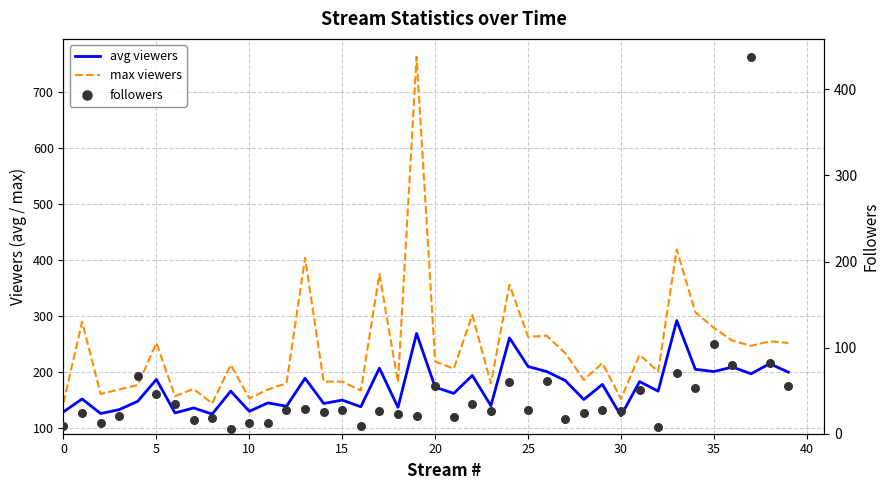

Which series contains the highest Y value?

max viewers